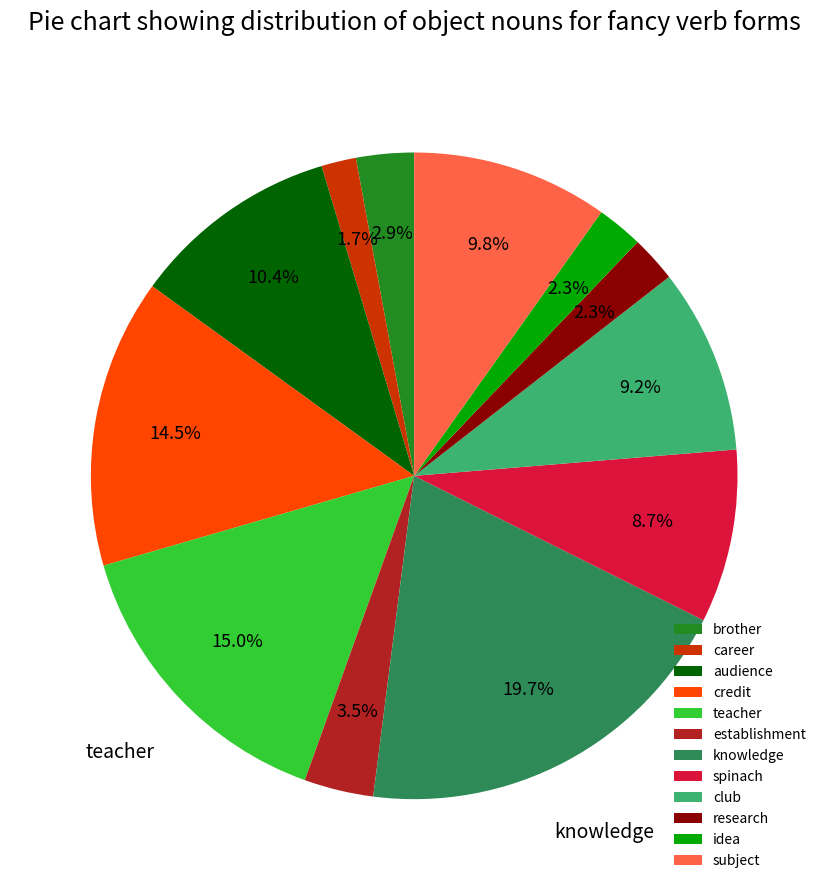

To the nearest percent, what portion does teacher represent?

15%